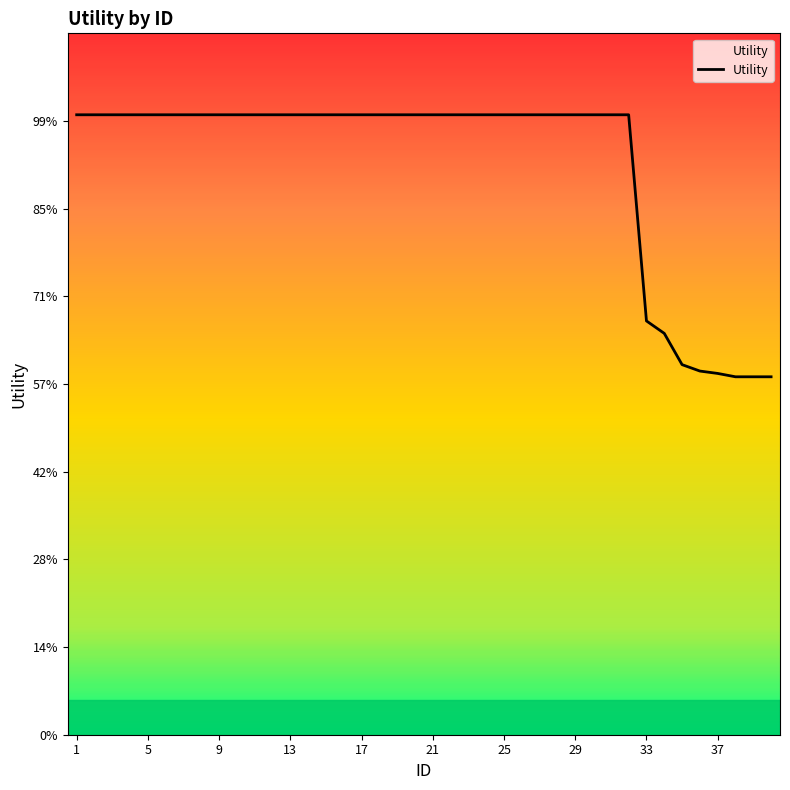

At which label is the value closest to 1?

33